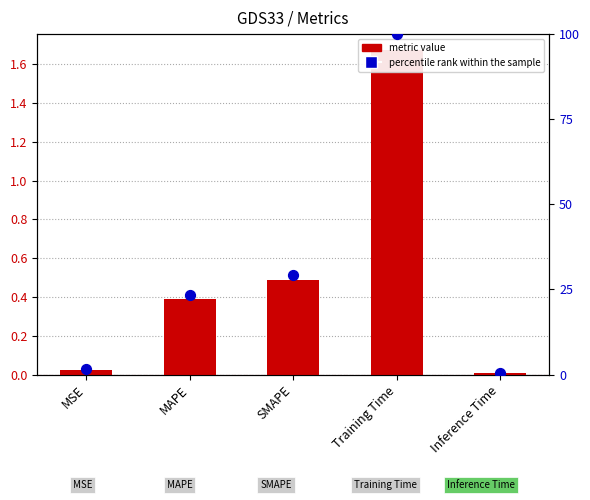

Is the value of metric value at Inference Time greater than the value of percentile rank within the sample at MAPE?

No